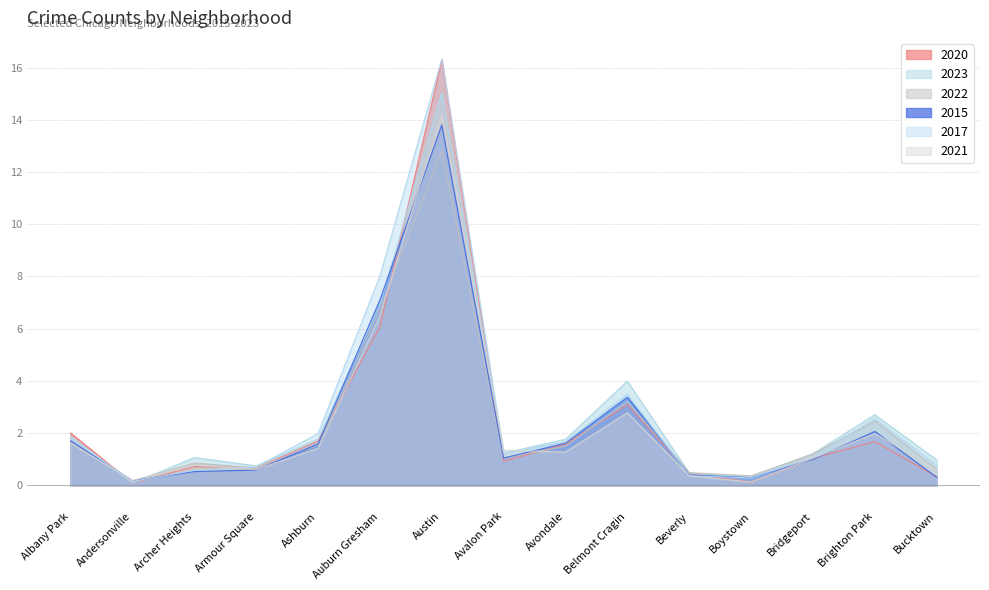

Reading left to right, what are all the values shown in this chart?

2020: 2.0	0.1	0.7	0.7	1.7	6.1	16.3	0.9	1.6	3.1	0.5	0.1	1.0	1.7	0.3
2023: 1.9	0.1	1.1	0.7	1.8	6.9	15.0	1.2	1.8	4.0	0.5	0.3	1.2	2.7	1.0
2022: 1.7	0.2	0.8	0.7	1.5	6.7	12.8	1.0	1.5	3.2	0.5	0.4	1.2	2.5	0.6
2015: 1.7	0.2	0.5	0.6	1.6	7.1	13.8	1.0	1.6	3.4	0.4	0.3	1.0	2.1	0.3
2017: 1.8	0.1	0.6	0.7	2.0	8.0	16.3	1.2	1.7	3.5	0.4	0.3	1.1	2.5	0.8
2021: 1.6	0.2	0.8	0.6	1.4	6.5	14.2	1.3	1.3	2.8	0.4	0.1	1.0	2.0	0.6